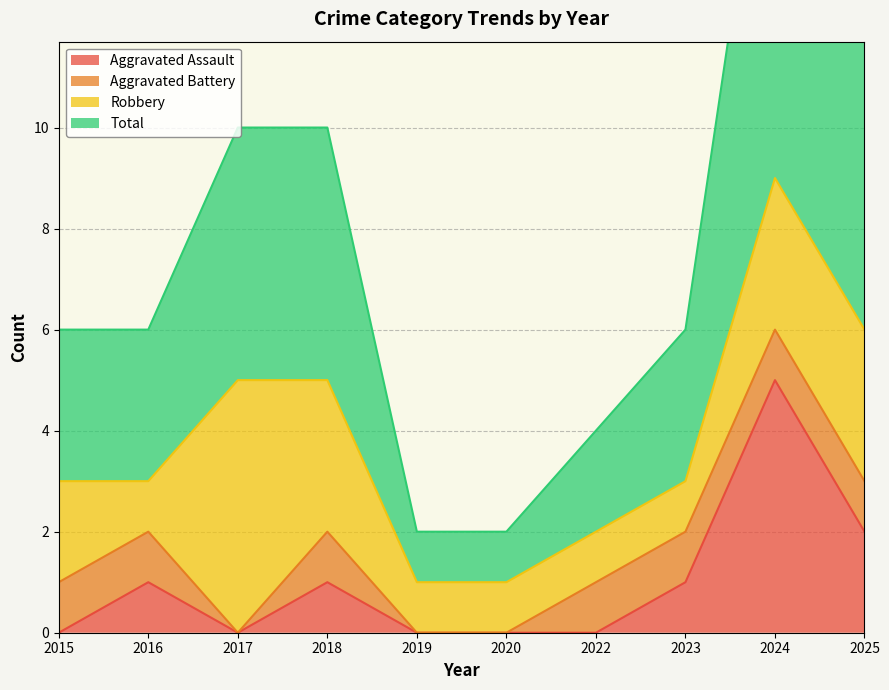

Which series has the largest total across all categories?

Total